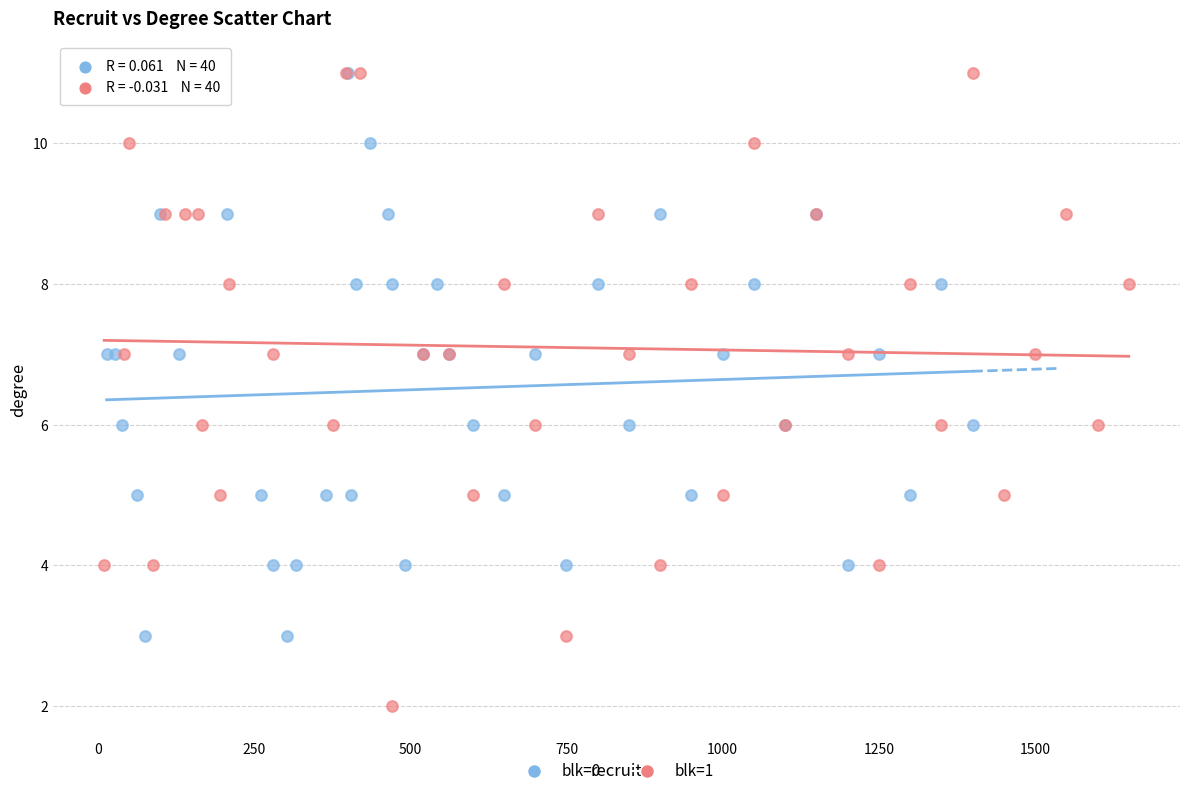

Which series has the largest Y range (max minus min)?

blk=1